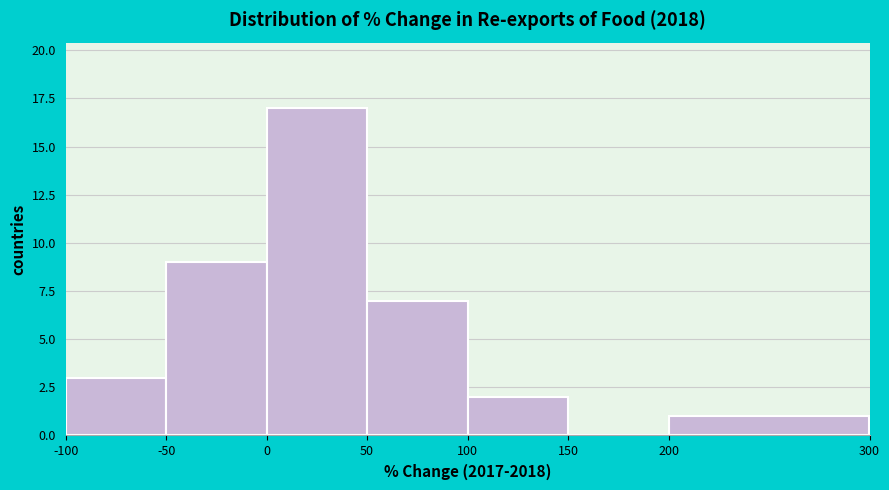

What is the height of the bar covering -50 to 0 on the x-axis? The values are not printed on the chart, so give them approximately, as read against the axis.

9